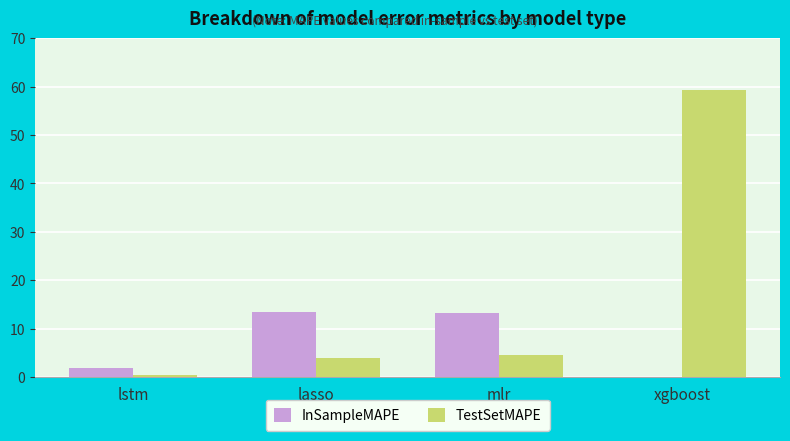

What is the highest value of the TestSetMAPE series?

59.3